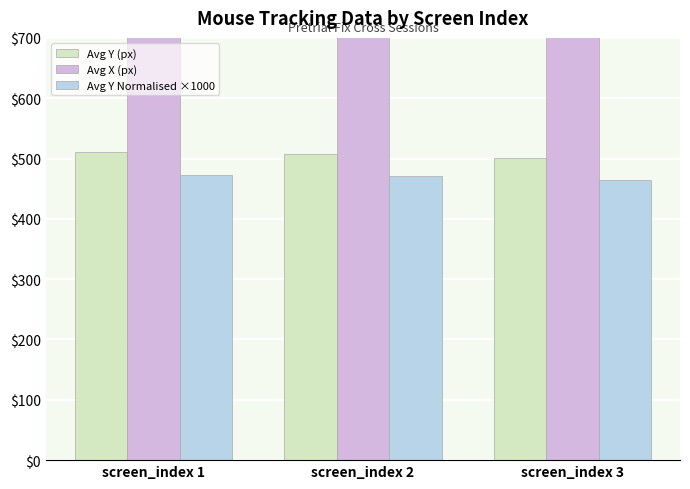

Which category has the lowest value across all series?

screen_index 3